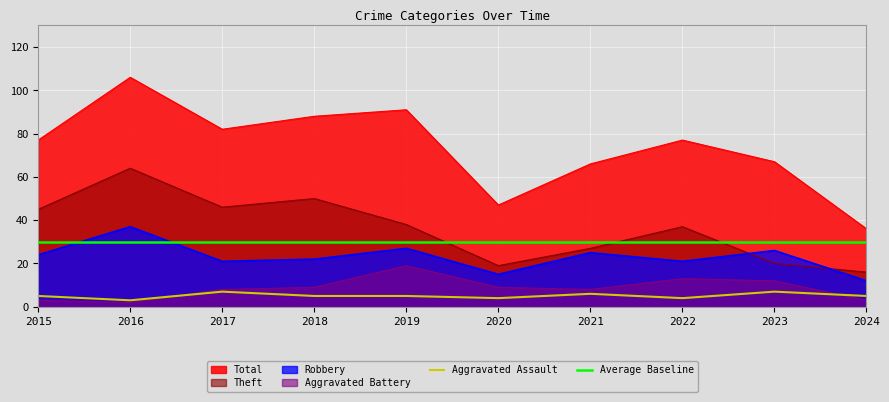

Between 2020 and 2022, which series saw the biggest shift?

Total